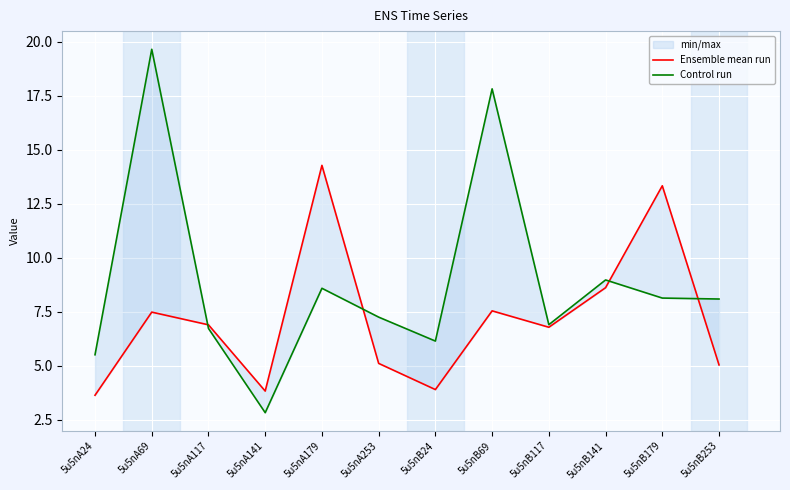

How many intersections are there between Ensemble mean run and Control run?

4